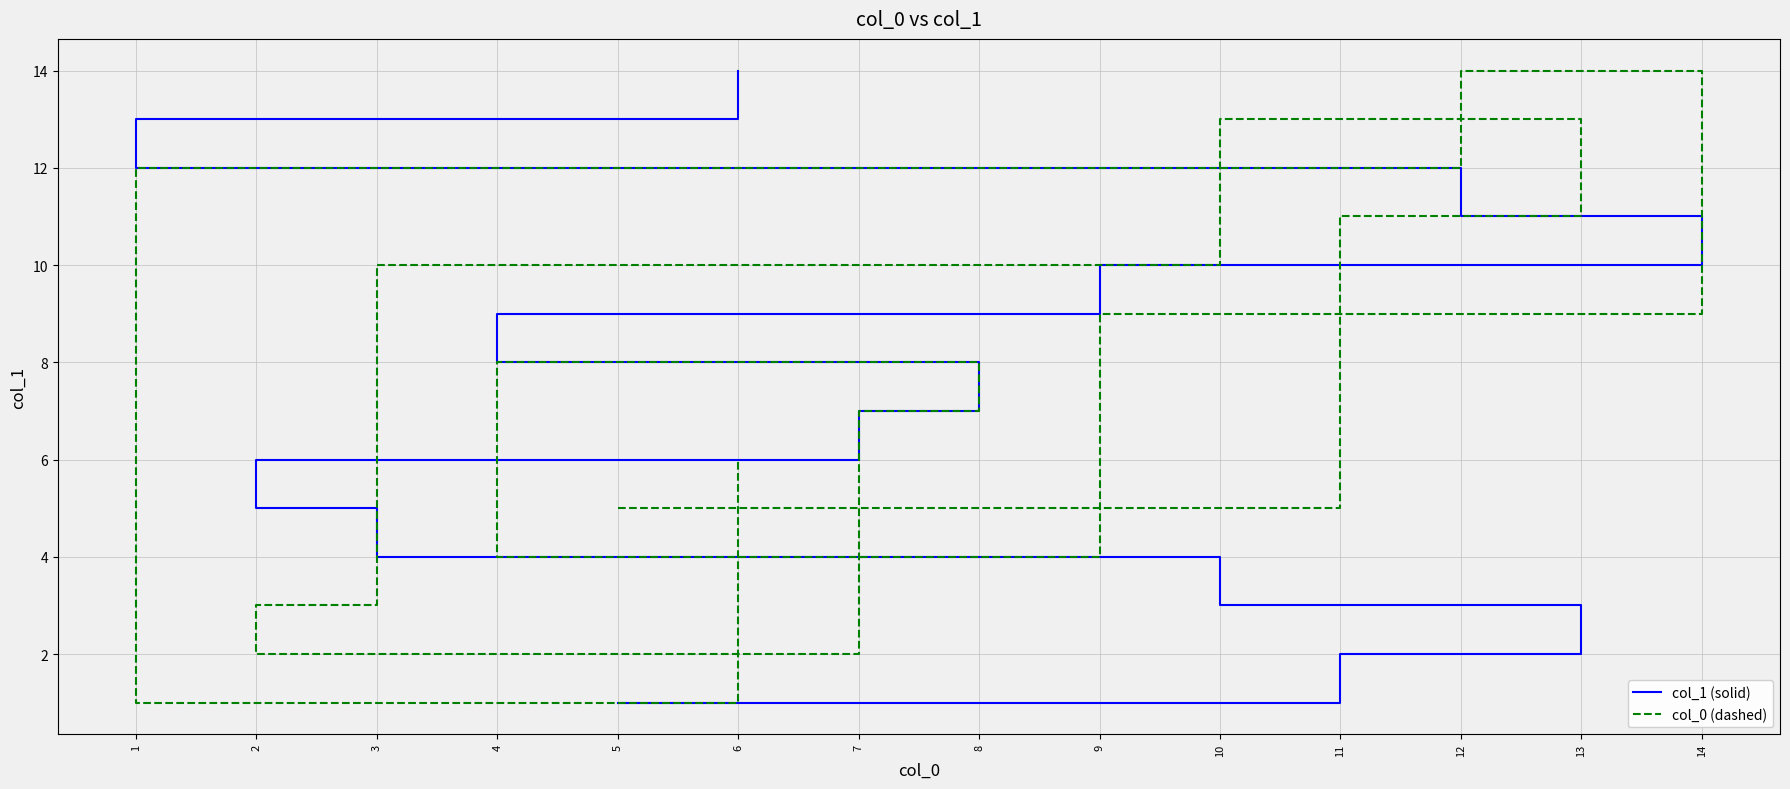

True or false: col_0 (dashed) has a value of 2 at 5.

False